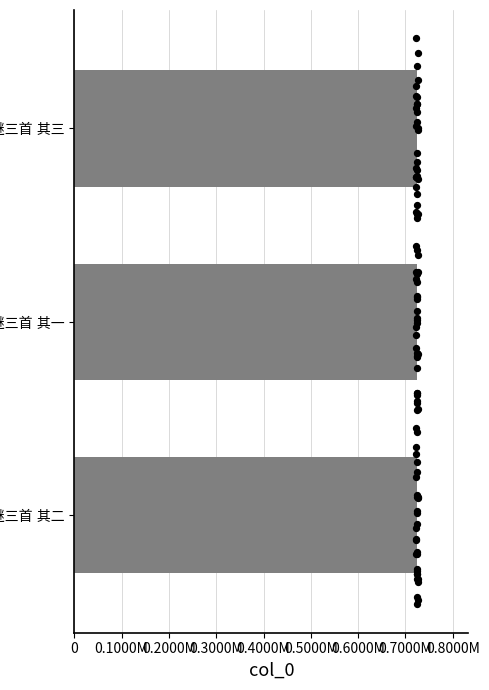

Approximately how many times larger is the value at 字谜三首 其二 compared to 字谜三首 其三?

1.0